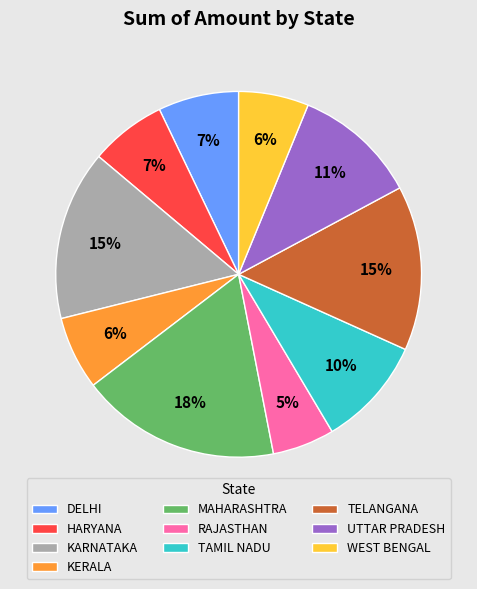

Do TELANGANA and MAHARASHTRA together represent more than half of the pie?

No